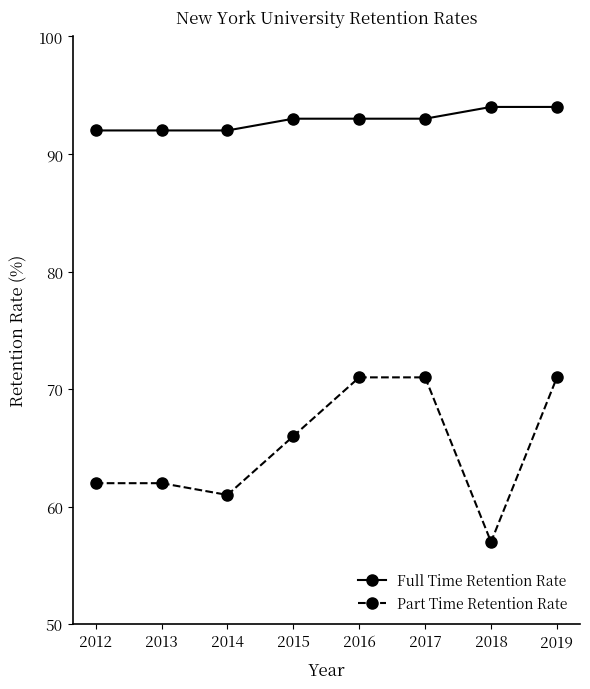

What is the average value of the Full Time Retention Rate series?

93